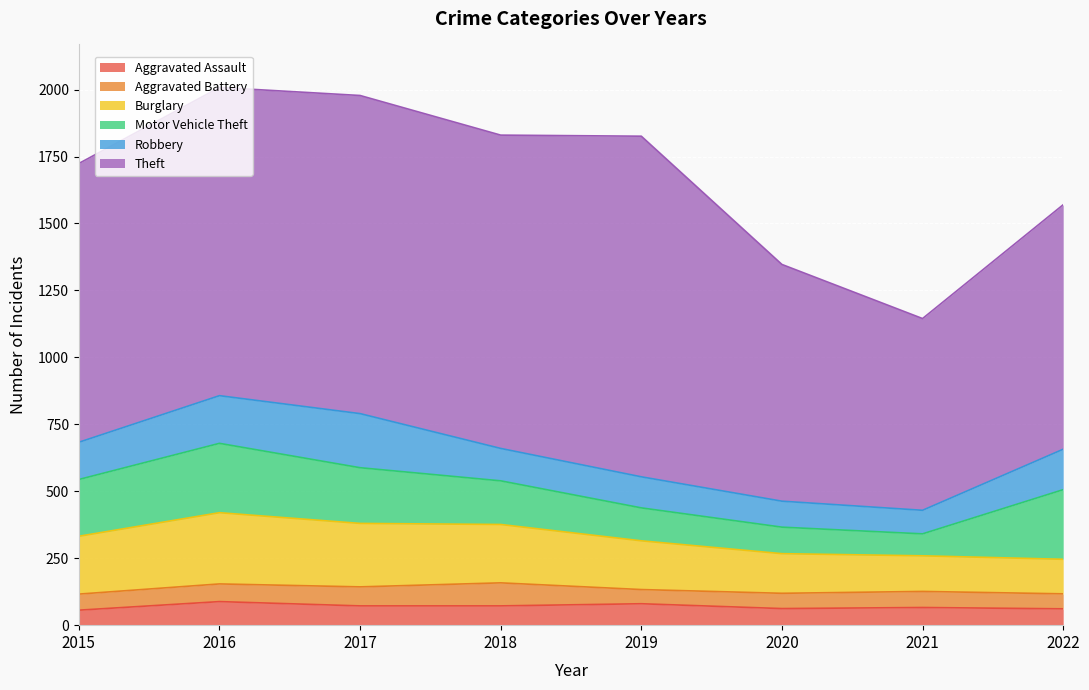

At which label does Aggravated Battery reach its peak?

2018